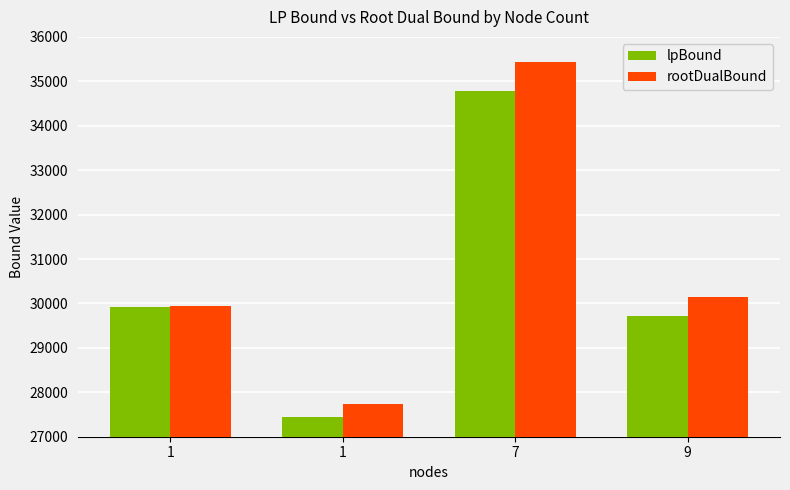

What is the difference between the lpBound values at 7 and 1?

7333.4